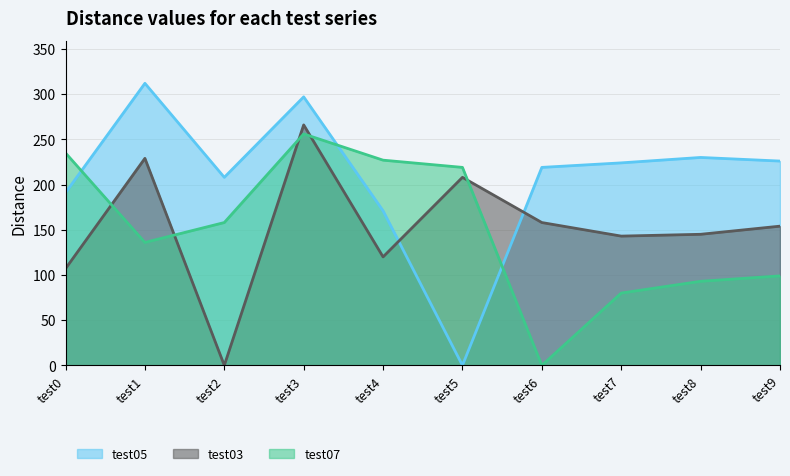

At which label does test07 reach its peak?

test3